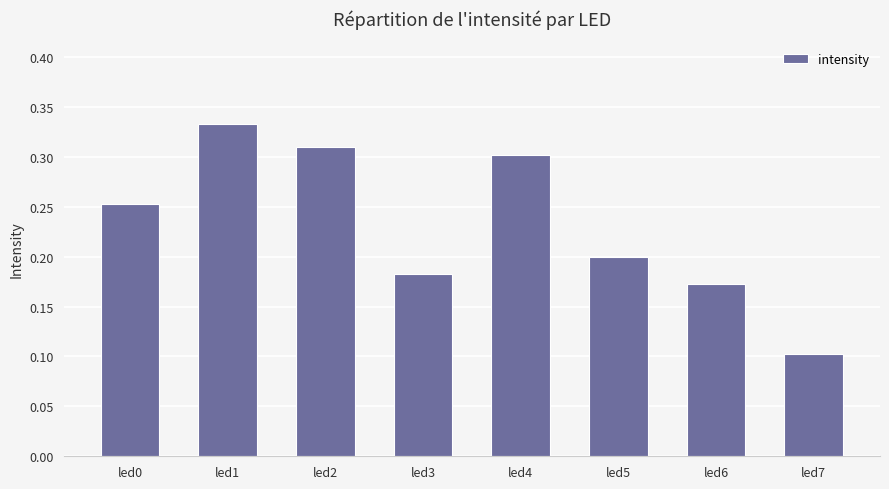

Are the bars horizontal?

No